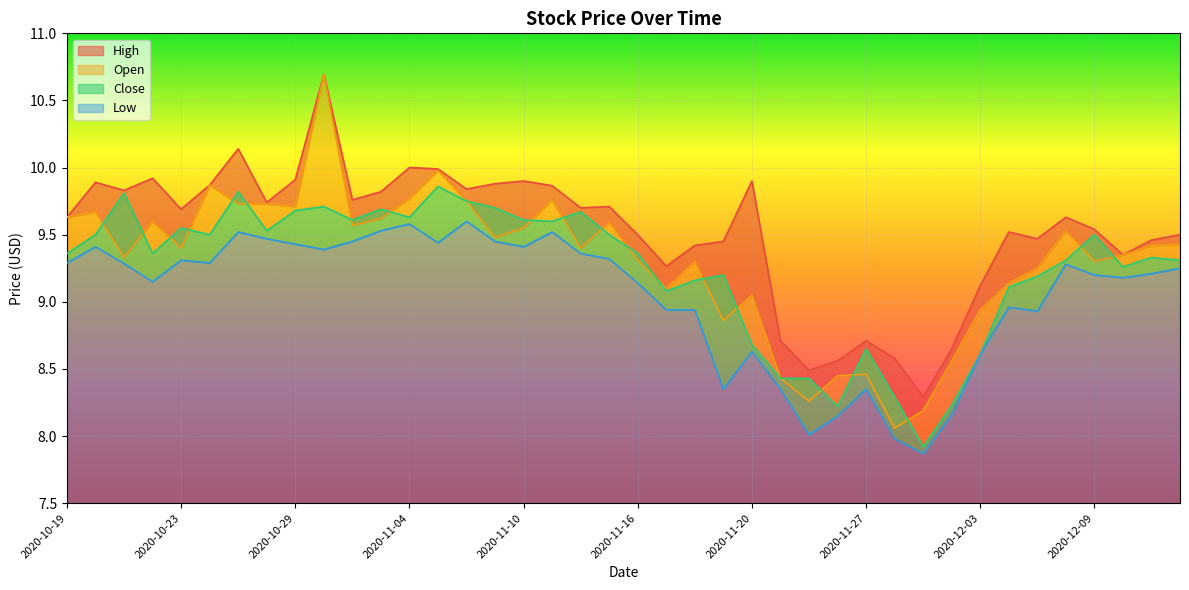

Reading right to left, list all the values displayed in this chart.

High: 9.5	9.5	9.3	9.5	9.6	9.5	9.5	9.1	8.7	8.3	8.6	8.7	8.6	8.5	8.7	9.9	9.4	9.4	9.3	9.5	9.7	9.7	9.9	9.9	9.9	9.8	10.0	10.0	9.8	9.8	10.7	9.9	9.7	10.1	9.9	9.7	9.9	9.8	9.9	9.6
Open: 9.4	9.4	9.3	9.3	9.5	9.2	9.1	8.9	8.6	8.2	8.1	8.5	8.4	8.3	8.4	9.1	8.9	9.3	9.1	9.3	9.6	9.4	9.8	9.6	9.5	9.8	10.0	9.8	9.6	9.6	10.7	9.7	9.7	9.7	9.9	9.4	9.6	9.3	9.7	9.6
Close: 9.3	9.3	9.3	9.5	9.3	9.2	9.1	8.6	8.2	7.9	8.3	8.7	8.2	8.4	8.4	8.7	9.2	9.2	9.1	9.4	9.5	9.7	9.6	9.6	9.7	9.8	9.9	9.6	9.7	9.6	9.7	9.7	9.5	9.8	9.5	9.6	9.4	9.8	9.5	9.4
Low: 9.2	9.2	9.2	9.2	9.3	8.9	9.0	8.6	8.2	7.9	8.0	8.3	8.2	8.0	8.3	8.6	8.3	8.9	8.9	9.1	9.3	9.4	9.5	9.4	9.4	9.6	9.4	9.6	9.5	9.4	9.4	9.4	9.5	9.5	9.3	9.3	9.2	9.3	9.4	9.3